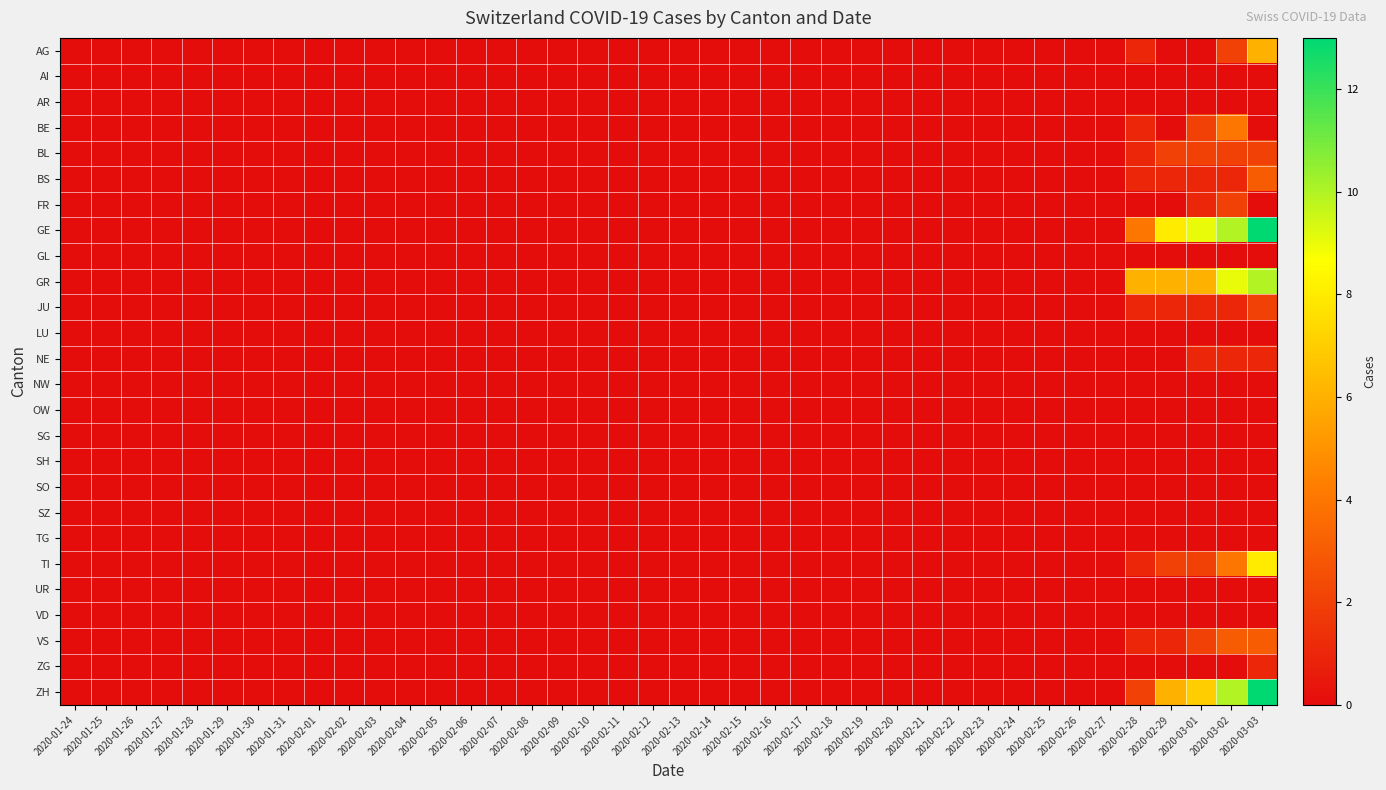

Between 2020-02-05 and 2020-02-06, which series saw the biggest shift?

AG